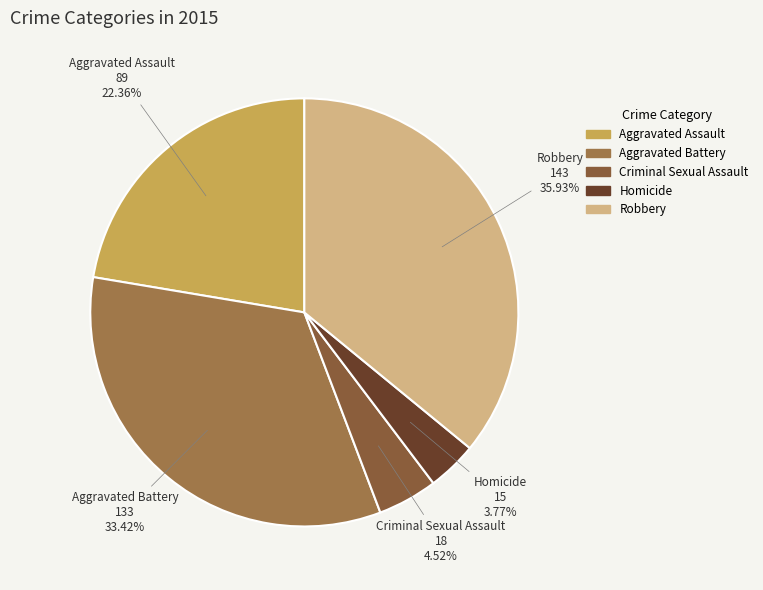

Rank the categories by value from lowest to highest.

Homicide, Criminal Sexual Assault, Aggravated Assault, Aggravated Battery, Robbery